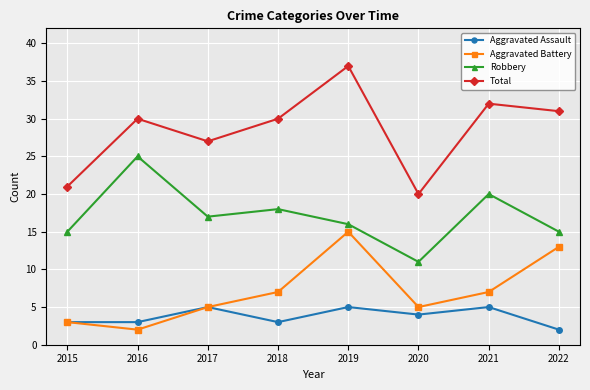

List the series in order of their peak value, highest first.

Total, Robbery, Aggravated Battery, Aggravated Assault